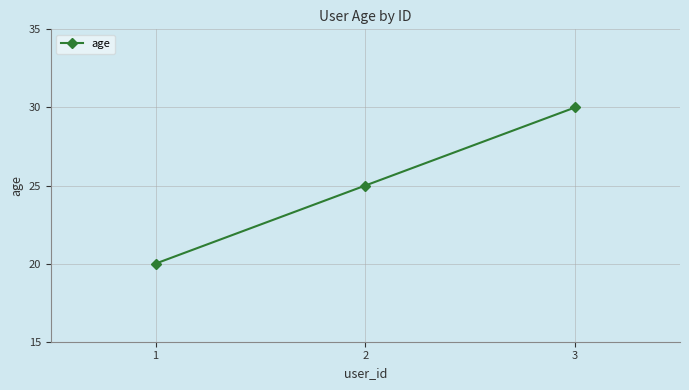

The value at 2 is 25. True or false?

True